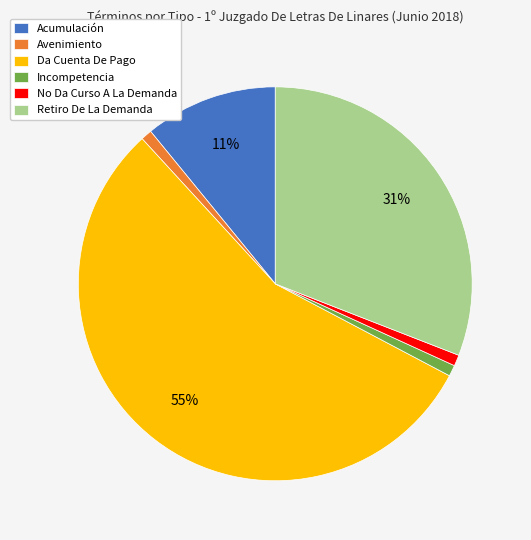

Approximately how many times larger is the value at Incompetencia compared to No Da Curso A La Demanda?

1.0